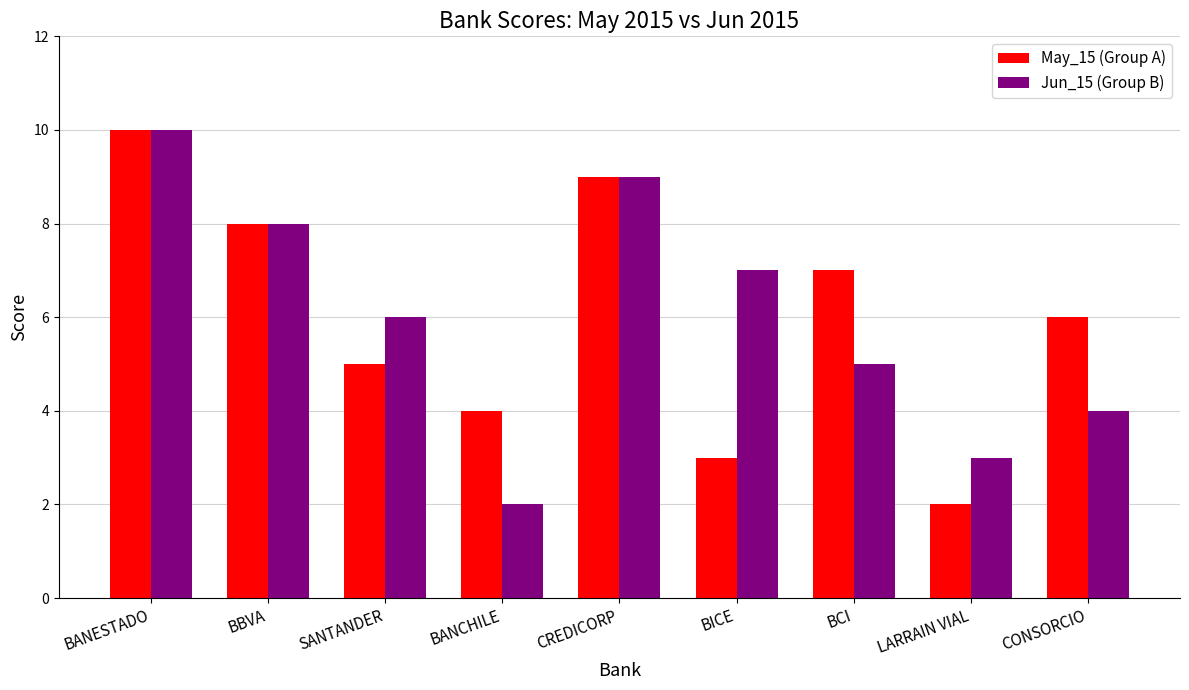

Is the value of May_15 (Group A) at BICE greater than the value of Jun_15 (Group B) at SANTANDER?

No